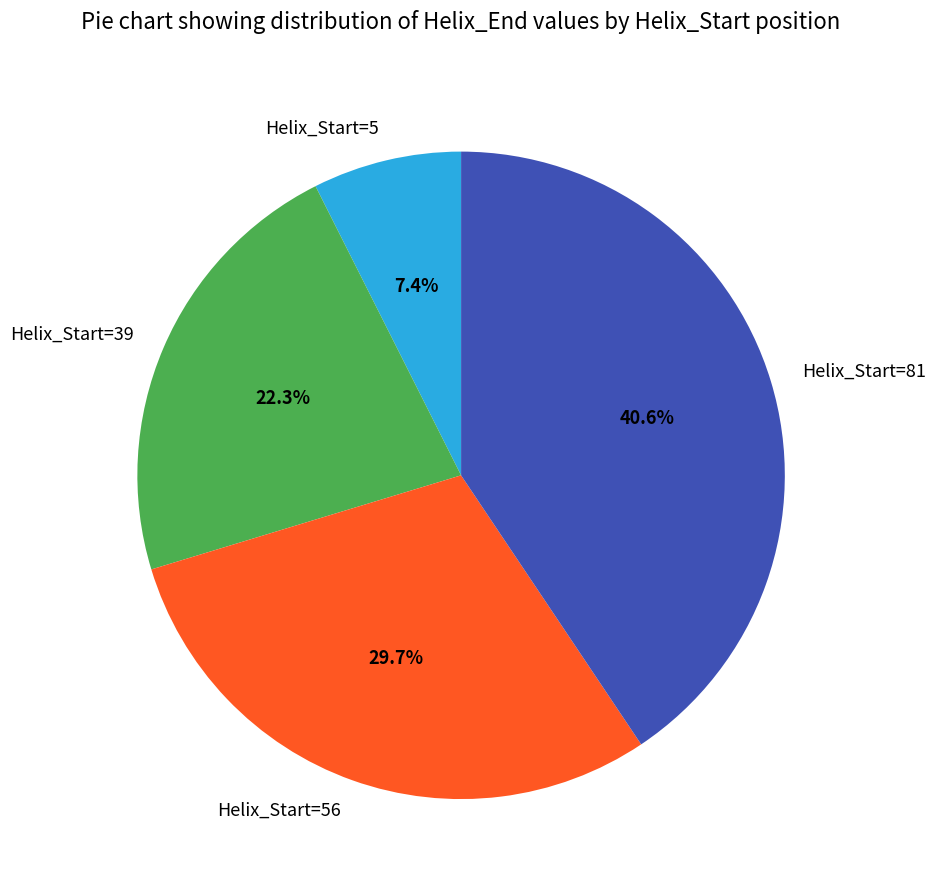

True or false: Helix_Start=5 accounts for 7% of the total.

True